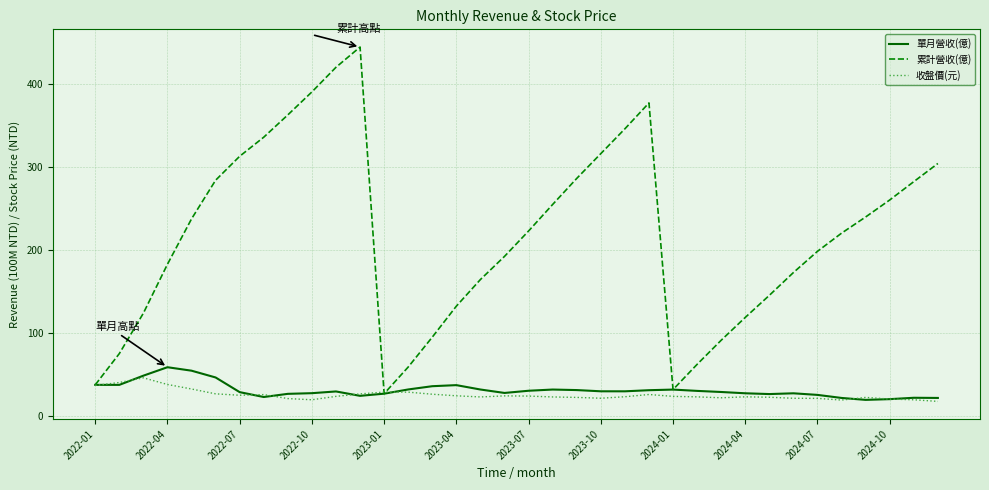

What is the highest value of the 累計營收(億) series?

445.0